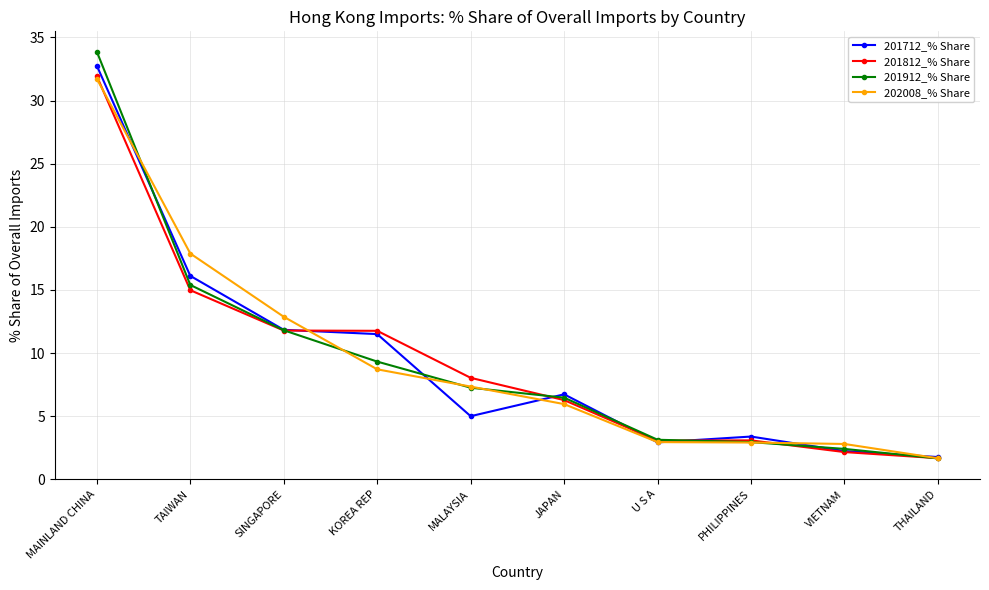

Which category has the highest value in the 201712_% Share series?

MAINLAND CHINA